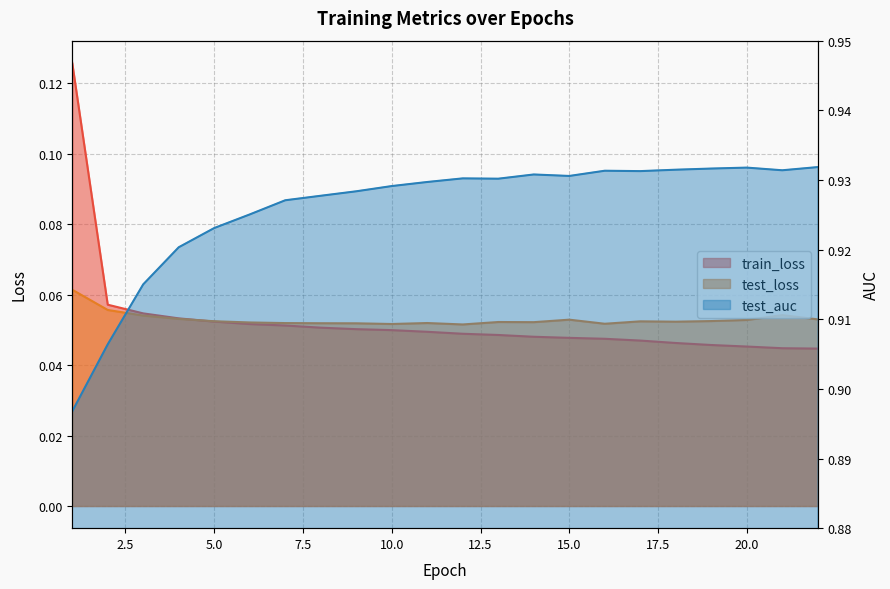

What are all the series names shown in the legend?

train_loss, test_loss, test_auc